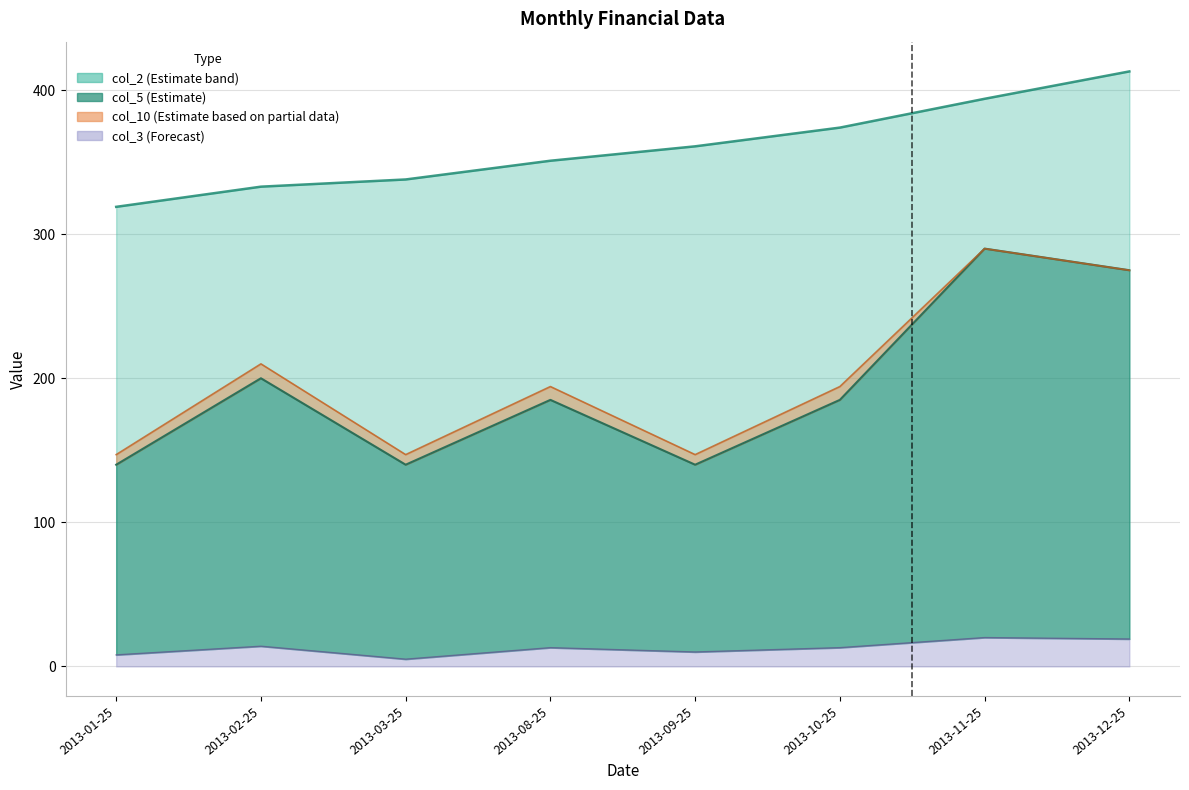

The value of col_3 at 2013-12-25 is 19.0. True or false?

True